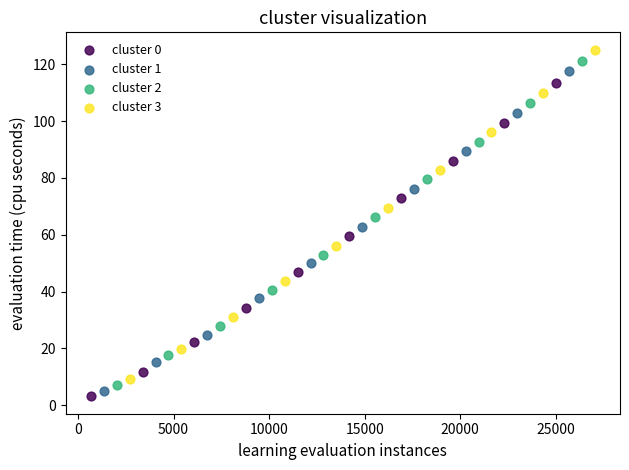

What are all the series names shown in the legend?

cluster 0, cluster 1, cluster 2, cluster 3